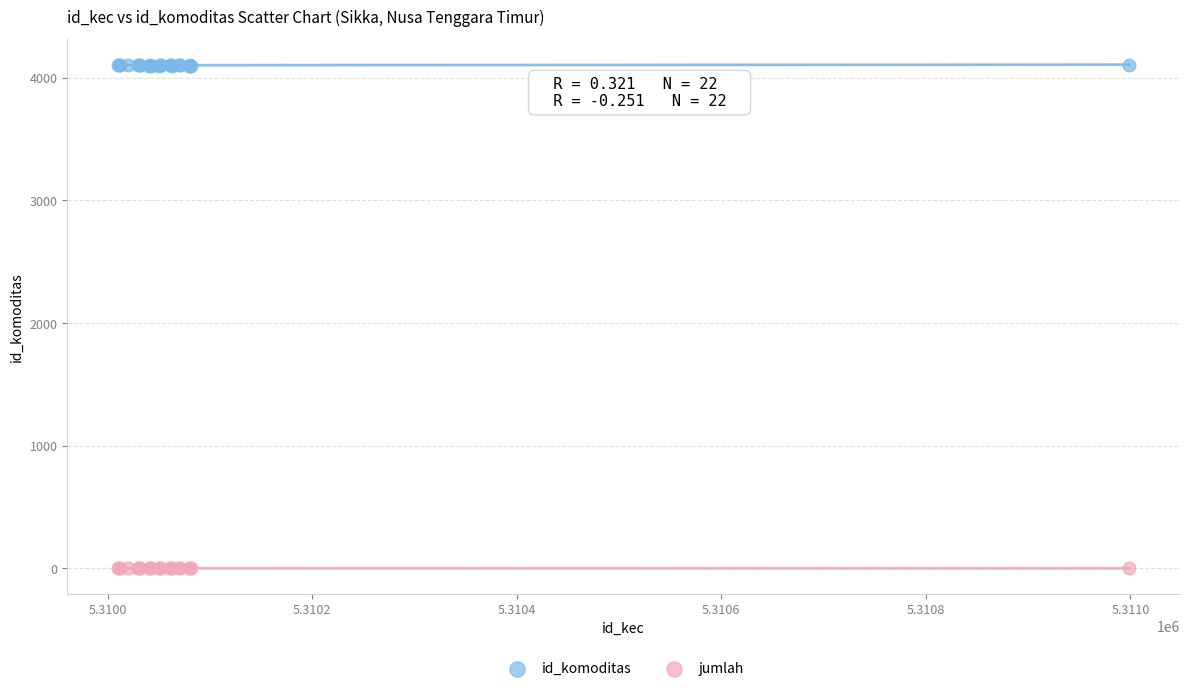

Which series has the largest Y range (max minus min)?

id_komoditas